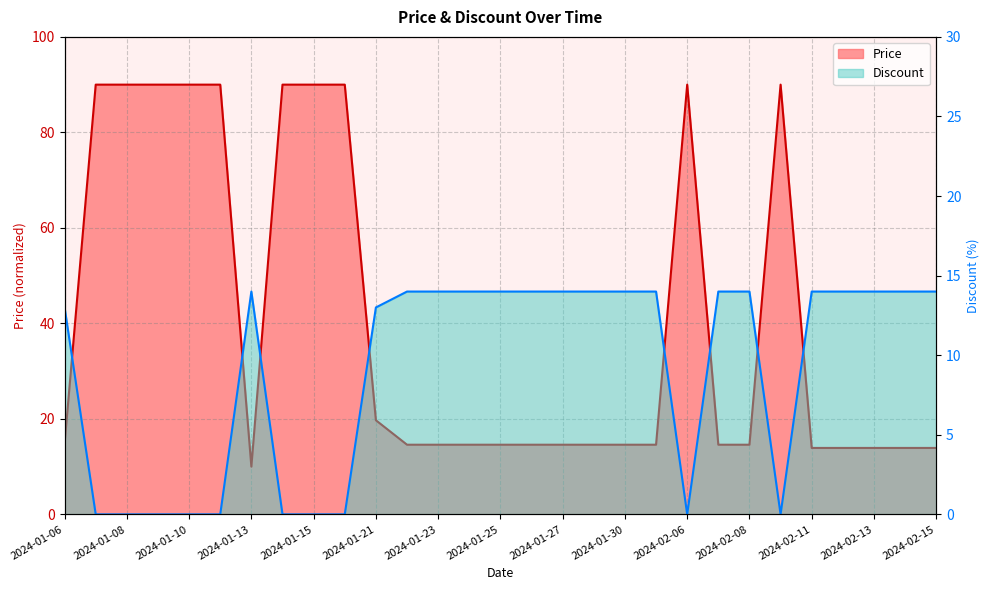

True or false: Discount has more than 0 points higher than both neighbors.

True